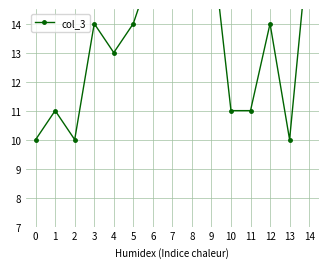

Reading right to left, transcribe all the data shown in this chart.

14=17	13=10	12=14	11=11	10=11	9=17	8=22	7=17	6=16	5=14	4=13	3=14	2=10	1=11	0=10